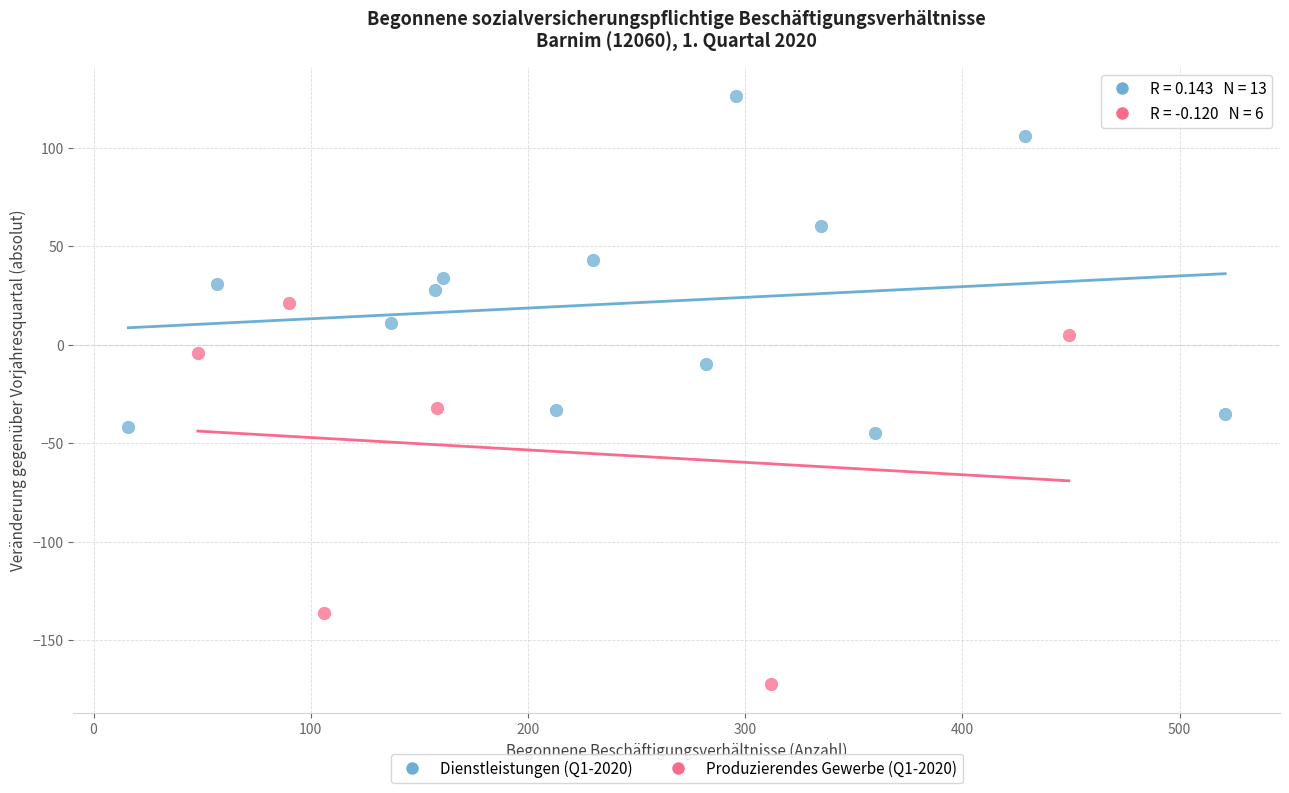

Which series has the largest Y range (max minus min)?

Produzierendes Gewerbe (Q1-2020)